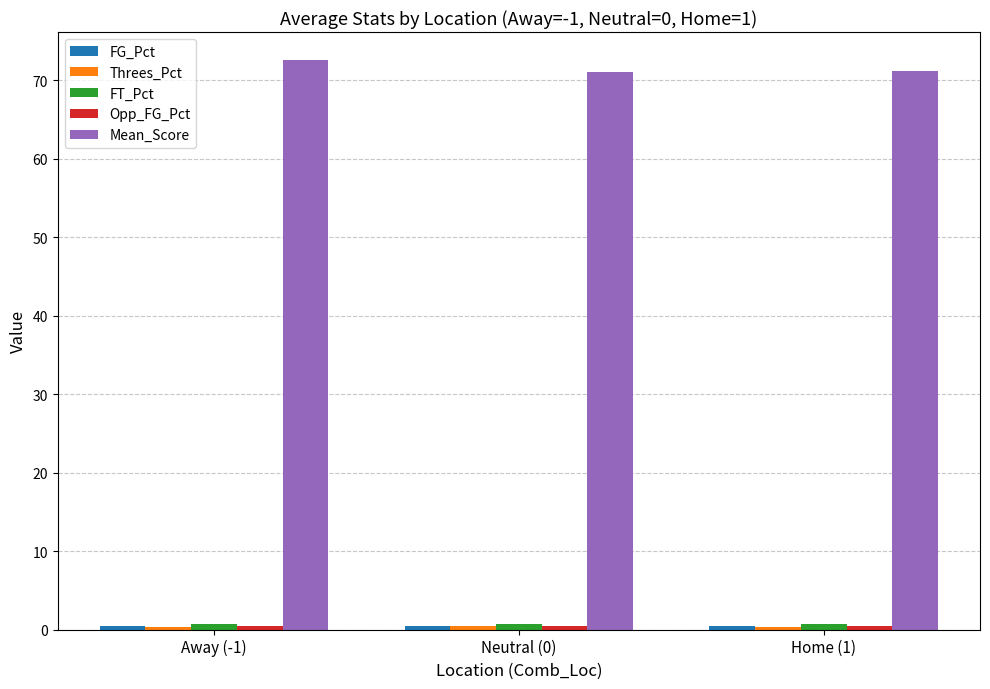

What is the label of the 1st bar from the left?

Away (-1)